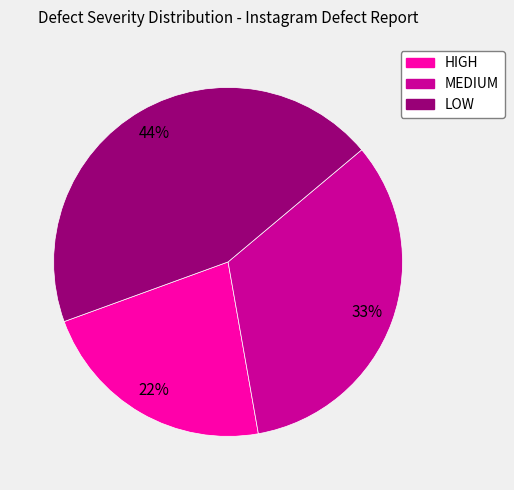

The LOW slice represents 52% of the pie. True or false?

False